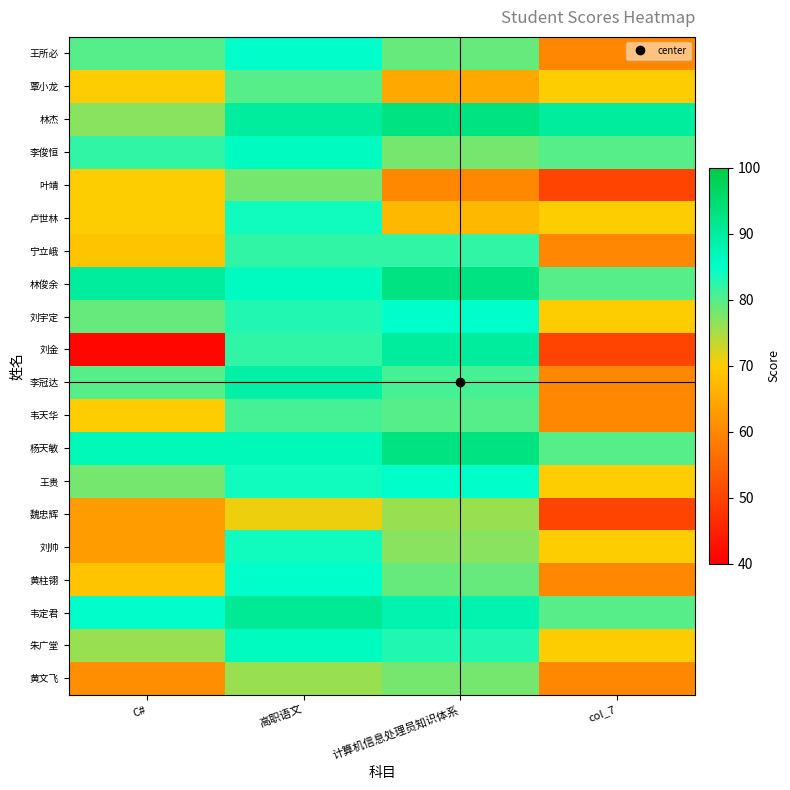

At 计算机信息处理员知识体系, list the series in order from largest to smallest.

林杰, 林俊余, 杨天敏, 刘金, 韦定君, 刘宇定, 王贵, 朱广堂, 宁立峨, 李冠达, 韦天华, 王所必, 黄柱翎, 李俊恒, 黄文飞, 刘帅, 魏忠辉, 卢世林, 覃小龙, 叶靖